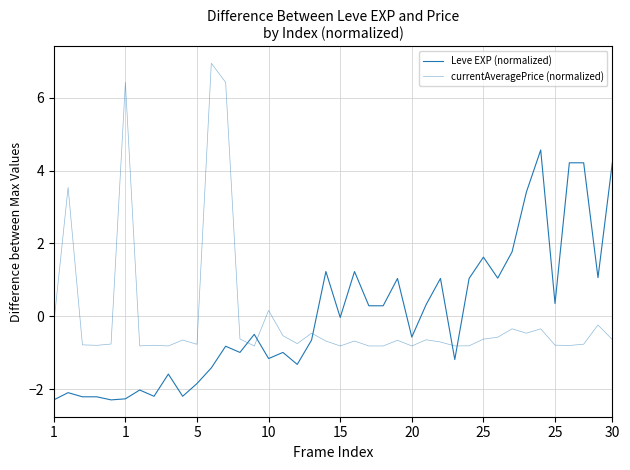

What is the minimum value shown in the chart?

-2.3